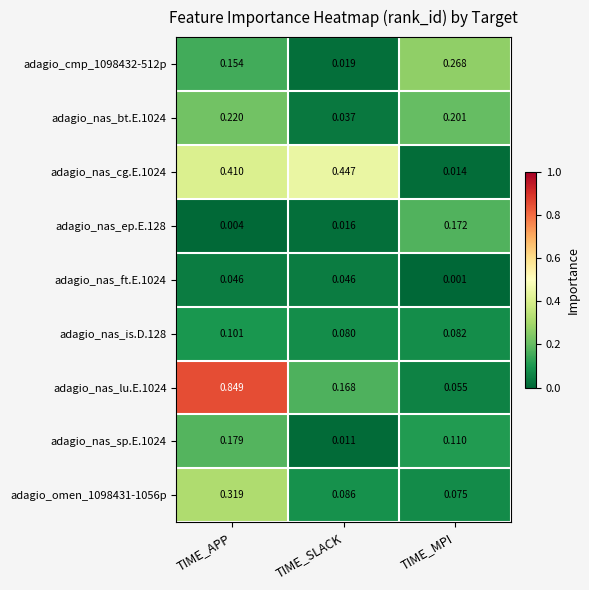

Which label corresponds to the smallest value in the chart?

TIME_MPI